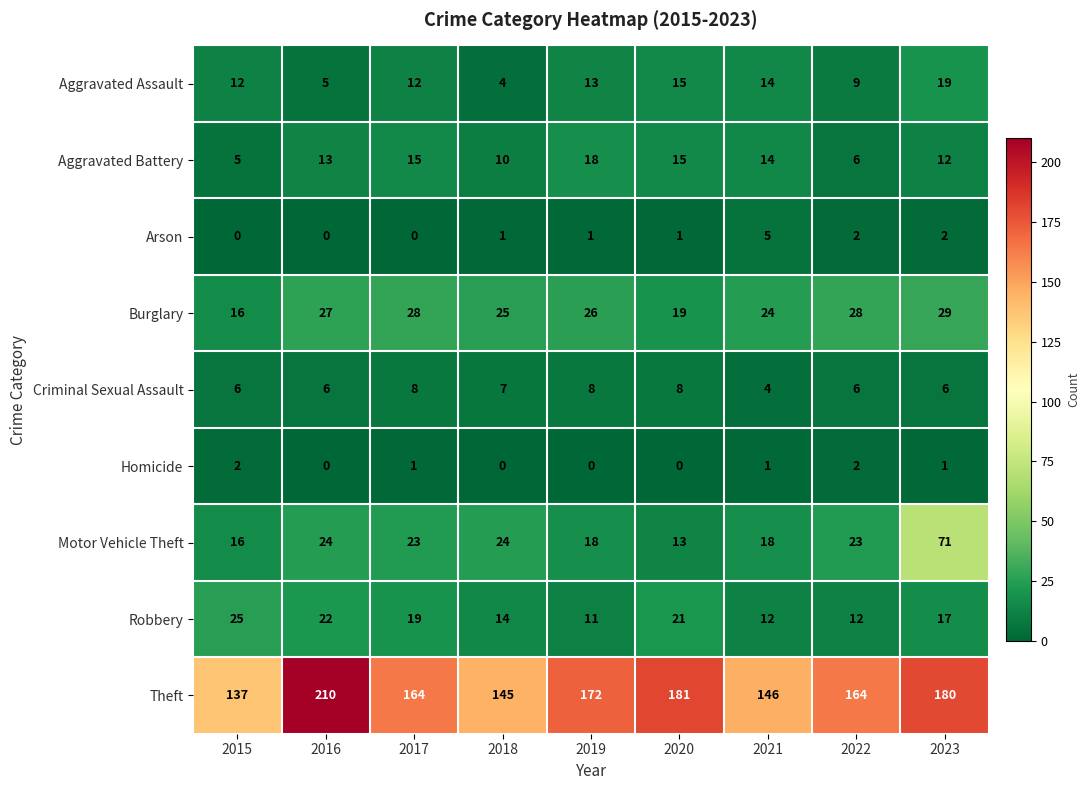

What is the difference between the maximum and minimum values in the Aggravated Assault series?

15